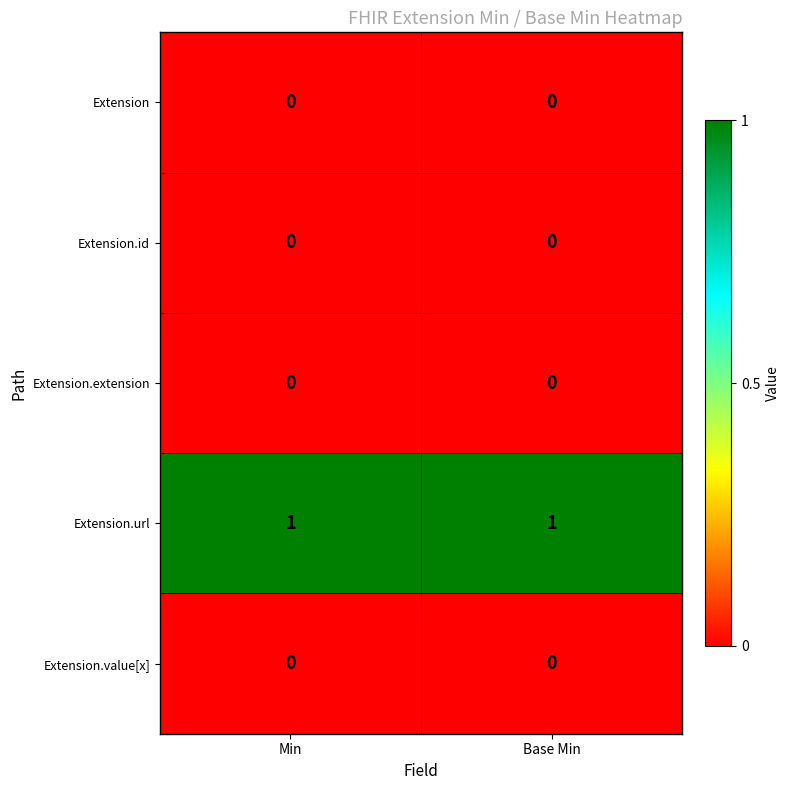

At how many categories does at least one series exceed 0?

2